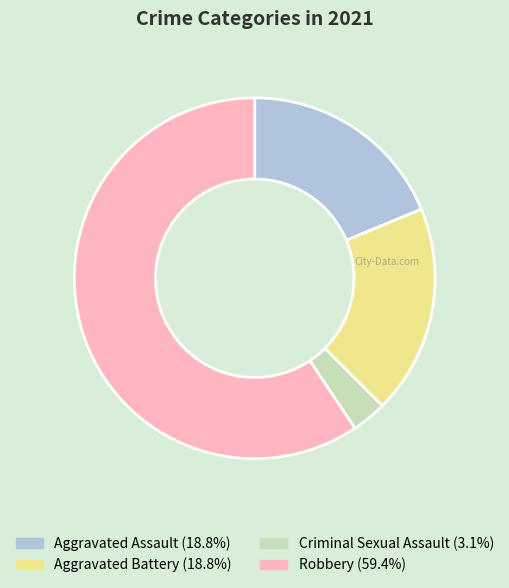

Which category accounts for the majority?

Robbery